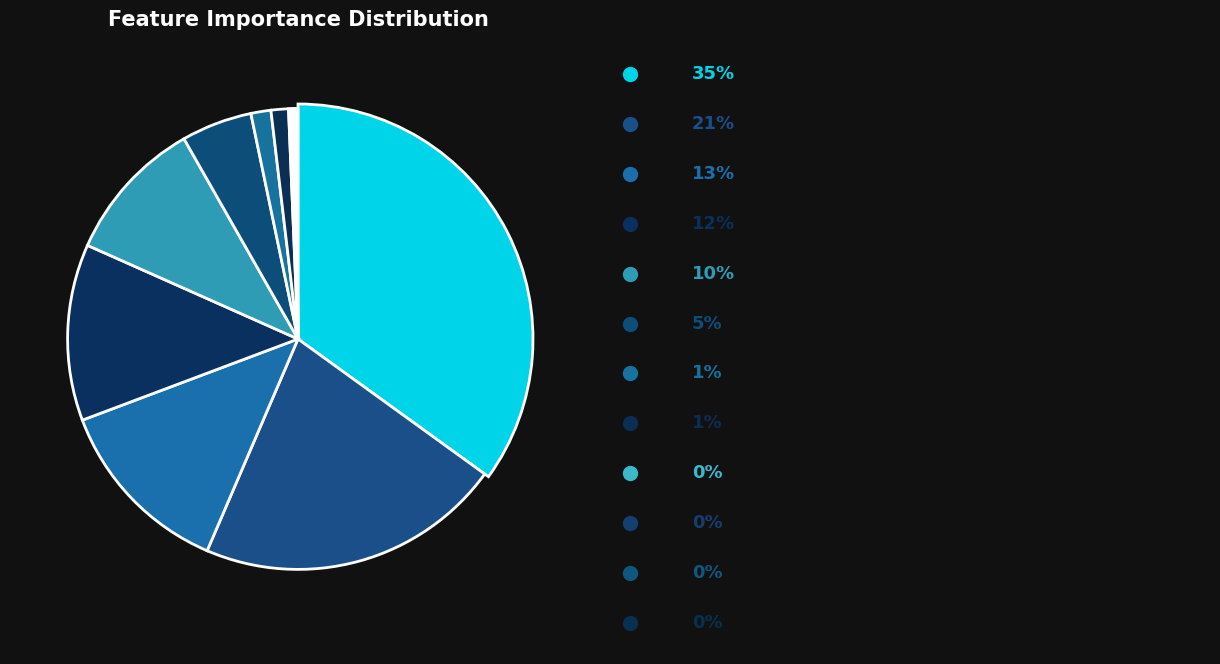

Is high_risk the majority of the pie?

No